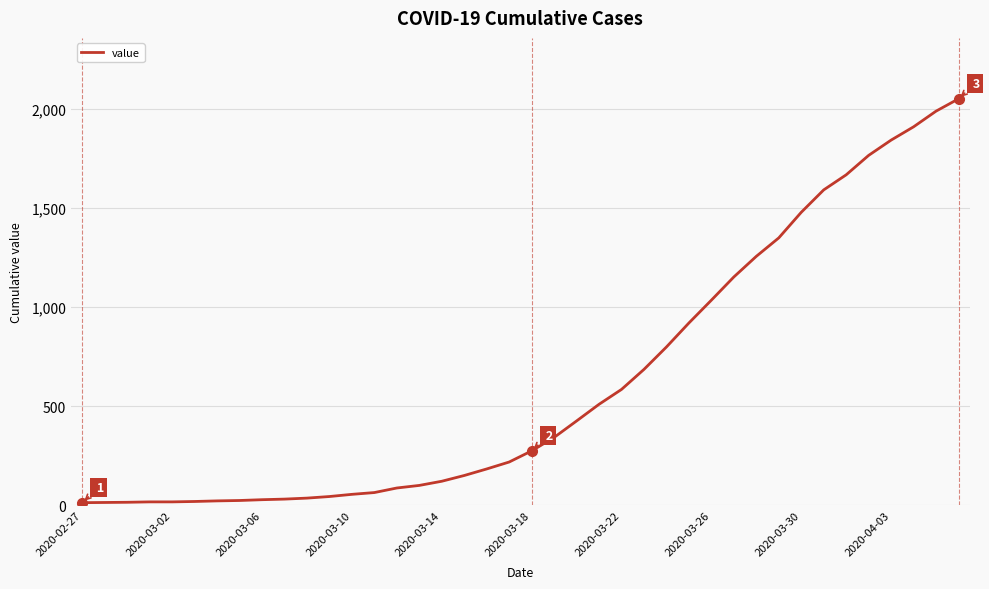

Does the chart display data point markers on the line(s)?

No